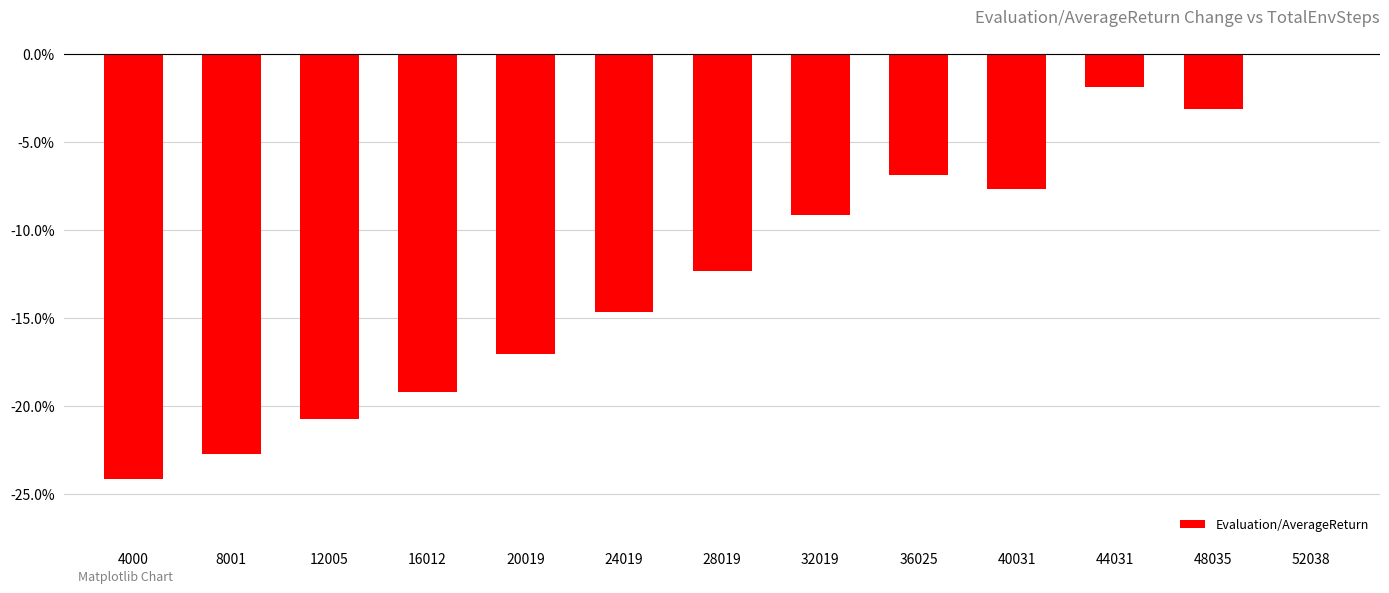

Which label corresponds to the largest value in the chart?

52038